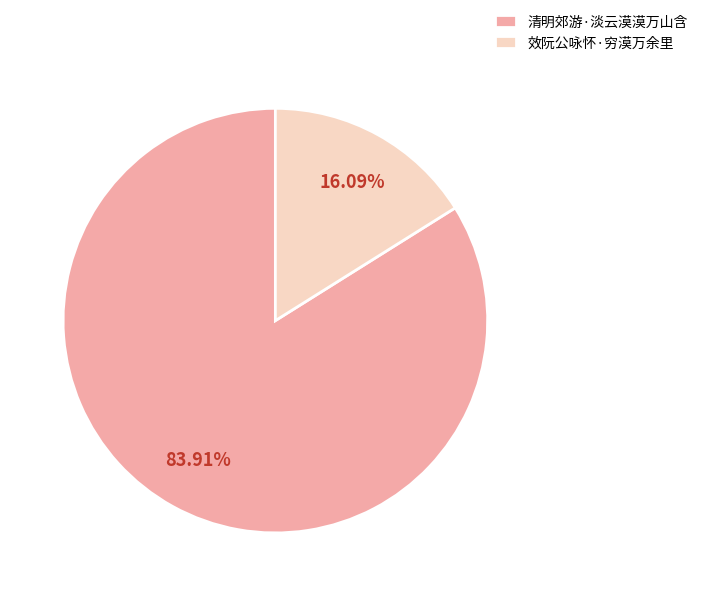

Is it true that 清明郊游·淡云漠漠万山含 is 84% of the pie?

True